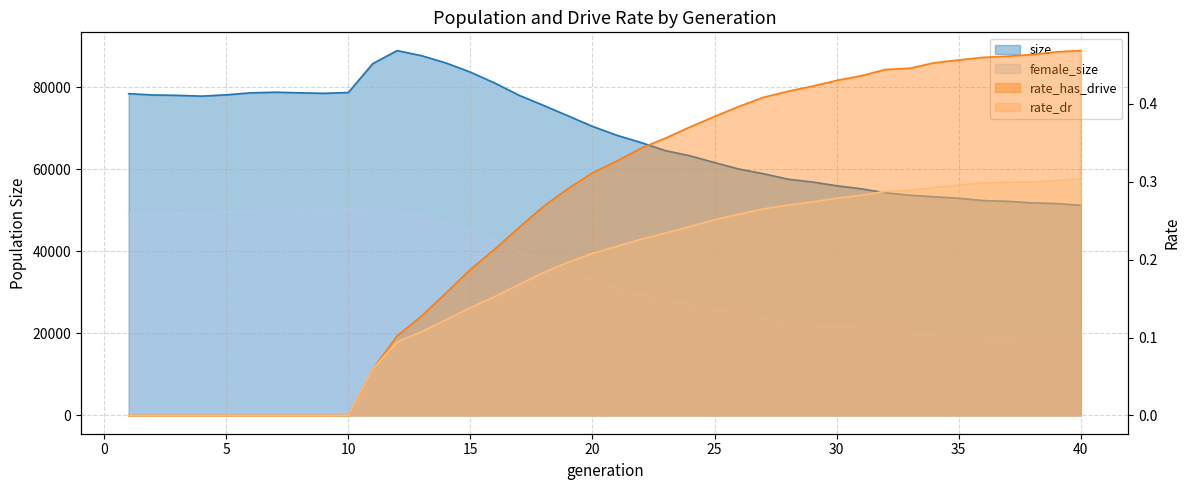

At which label is rate_dr closest to 0?

1